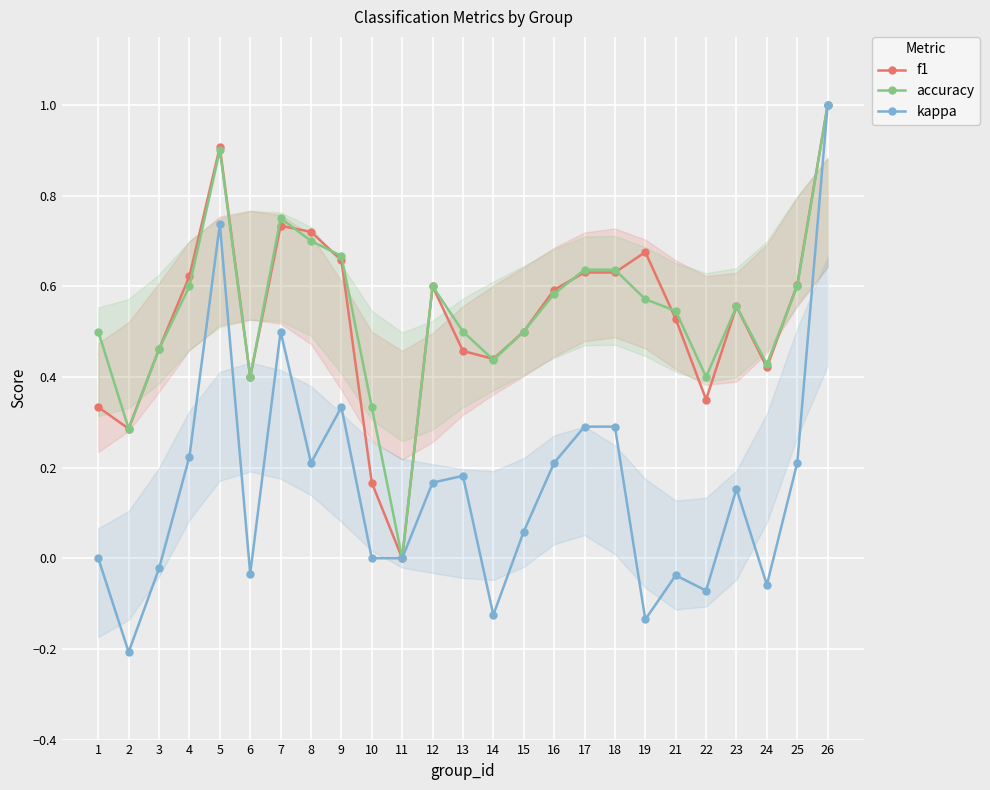

Rank the series at 15 from highest to lowest value.

f1, accuracy, kappa